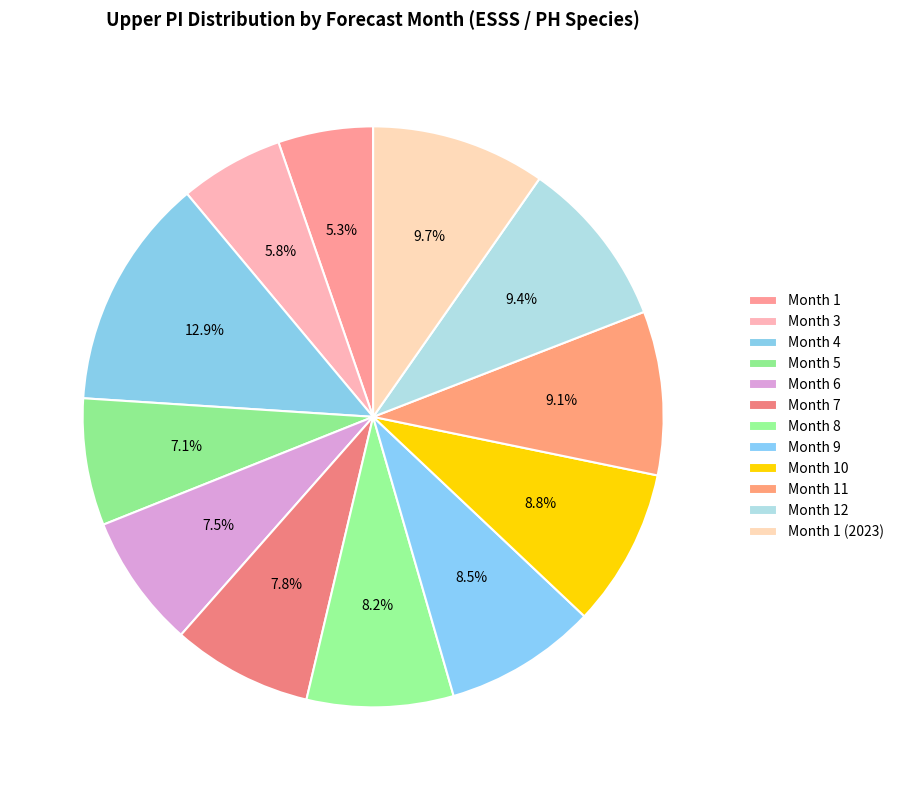

Which category has the smallest portion of the pie?

Month 1